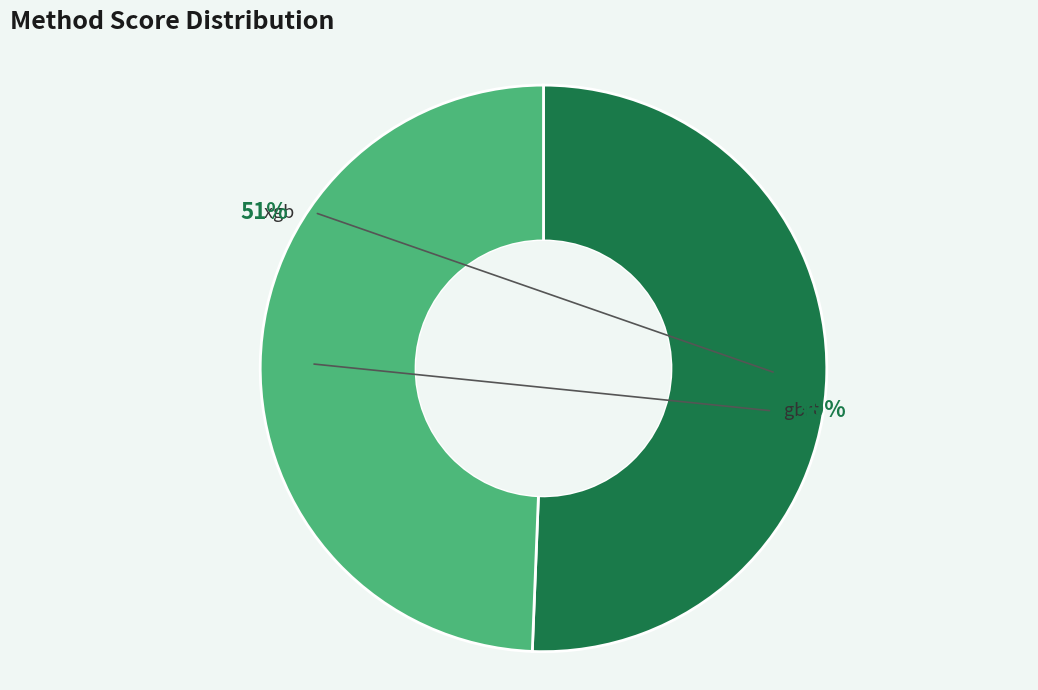

What percentage is NOT represented by gbrt?

50.6%